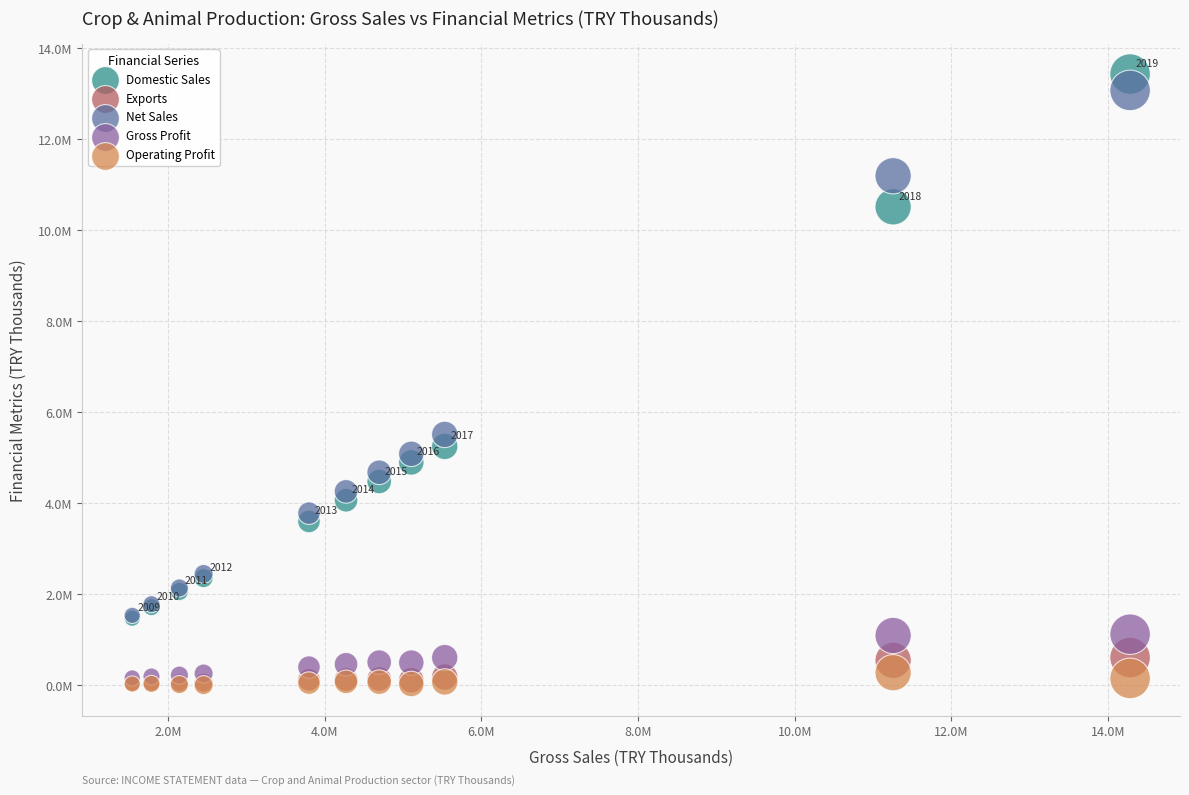

What are all the series names shown in the legend?

Domestic Sales, Exports, Net Sales, Gross Profit, Operating Profit